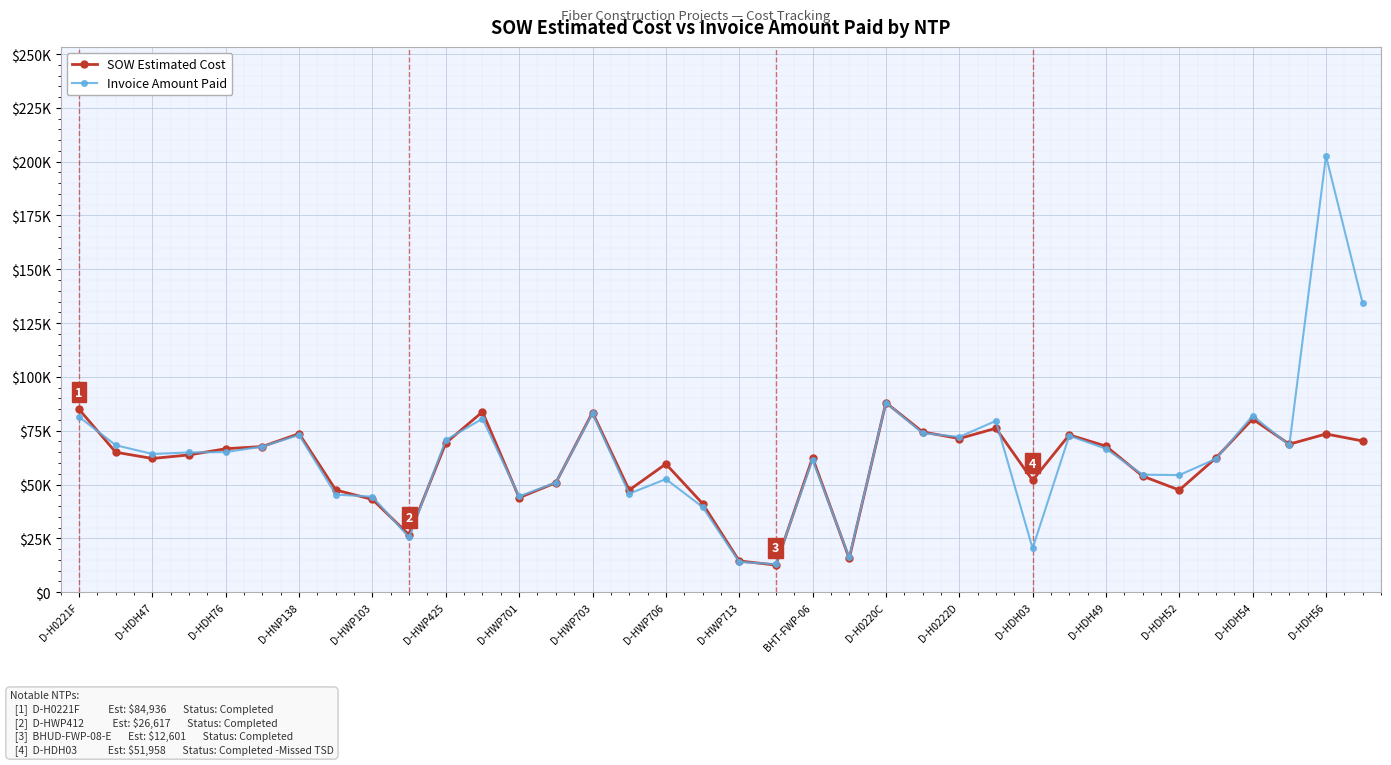

What is the value of the SOW Estimated Cost point at the 34th from the left?

68736.5